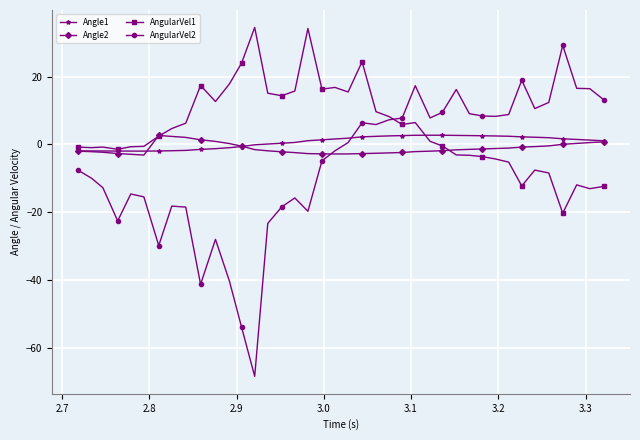

What is the value of the Angle1 point at the 30th from the left?

2.6